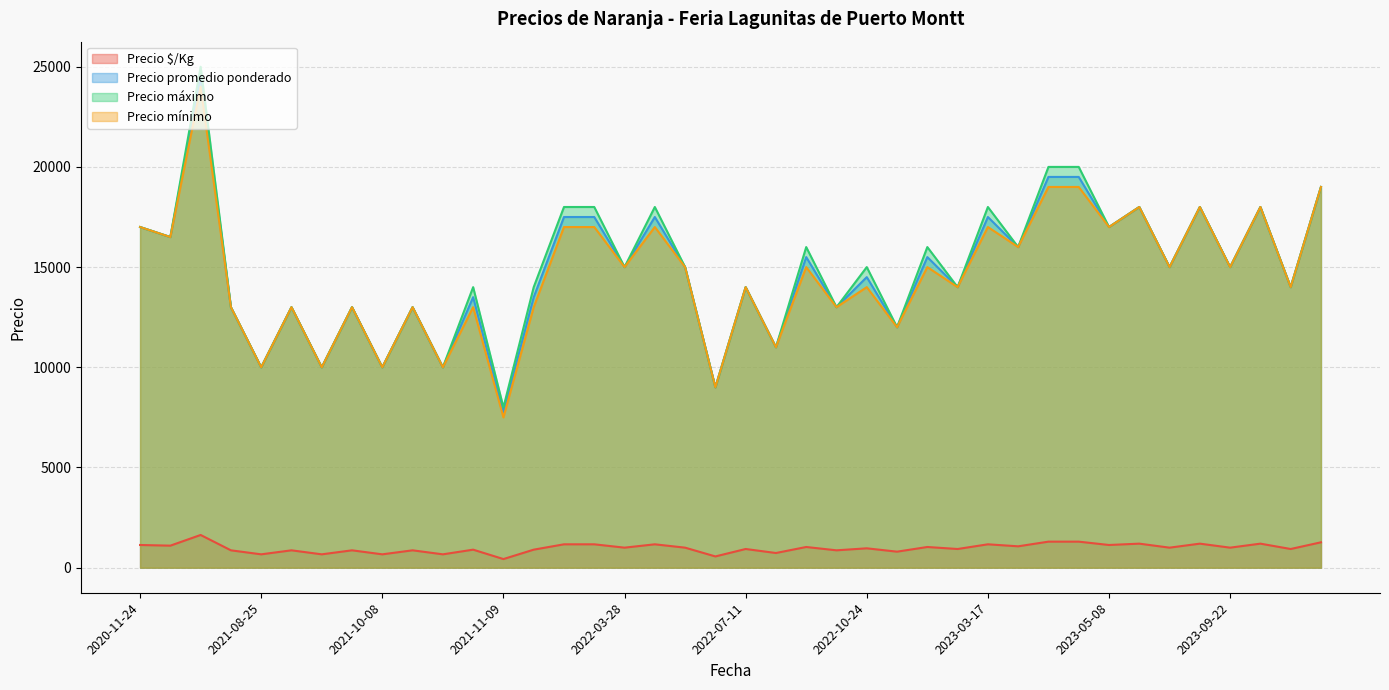

What is the difference between the highest and lowest values at 2022-11-28?

14967